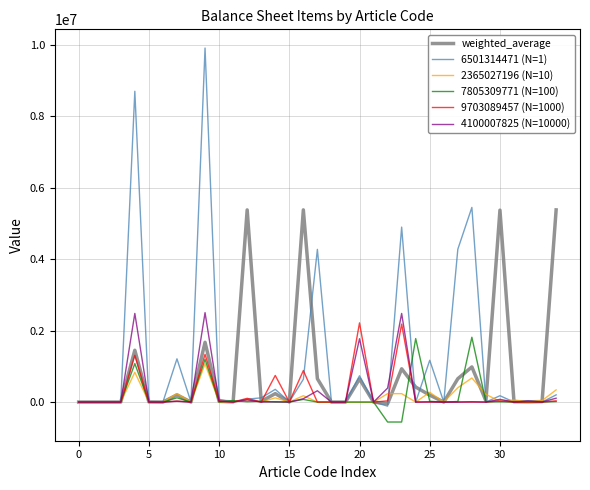

What is the lowest value of the weighted_average series?

-46024.3